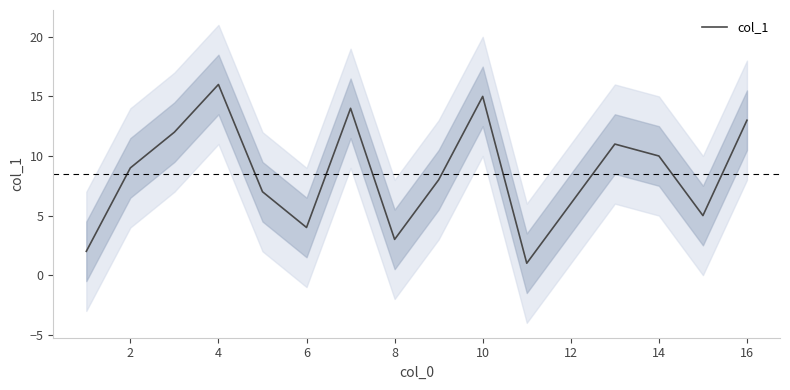

True or false: col_1 has a value of 4 at 6.

True